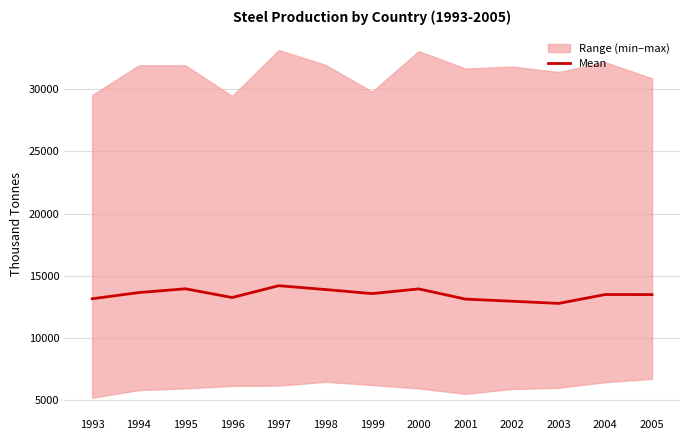

Reading right to left, what are all the values shown in this chart?

2005=13486.5	2004=13491.5	2003=12777.8	2002=12952.2	2001=13124.0	2000=13942.5	1999=13566.0	1998=13892.2	1997=14201.2	1996=13250.5	1995=13952.8	1994=13650.0	1993=13150.5